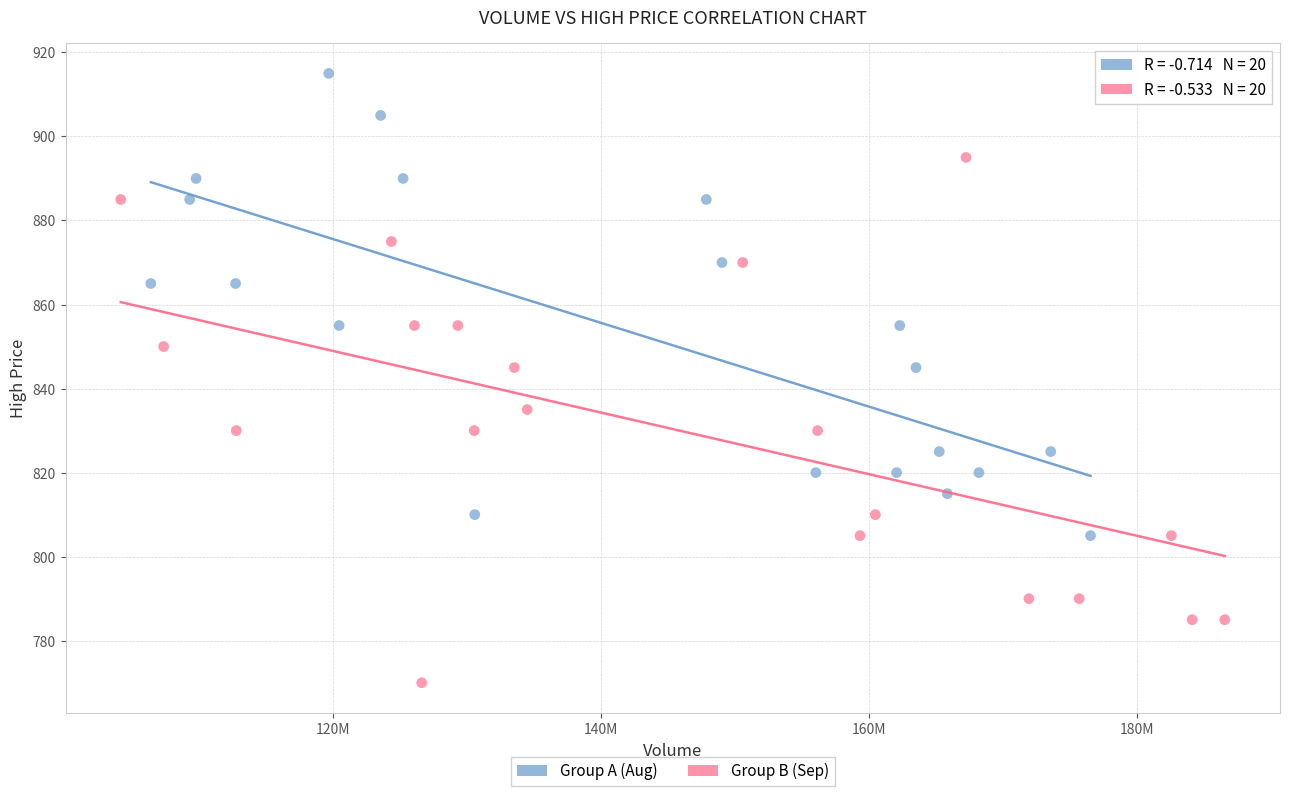

What are all the series names shown in the legend?

Group A (Aug), Group B (Sep)